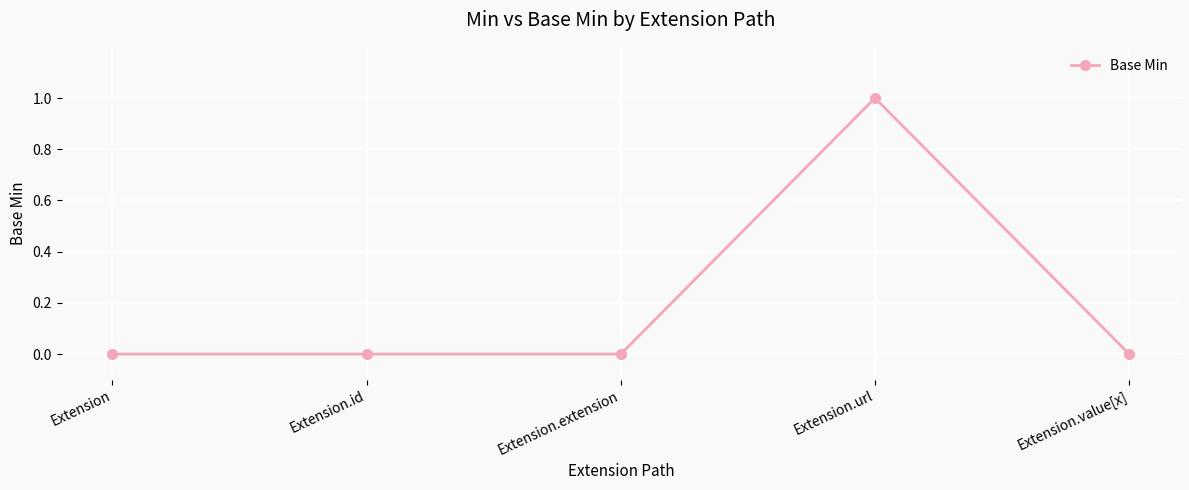

How many lines are shown in the chart?

1